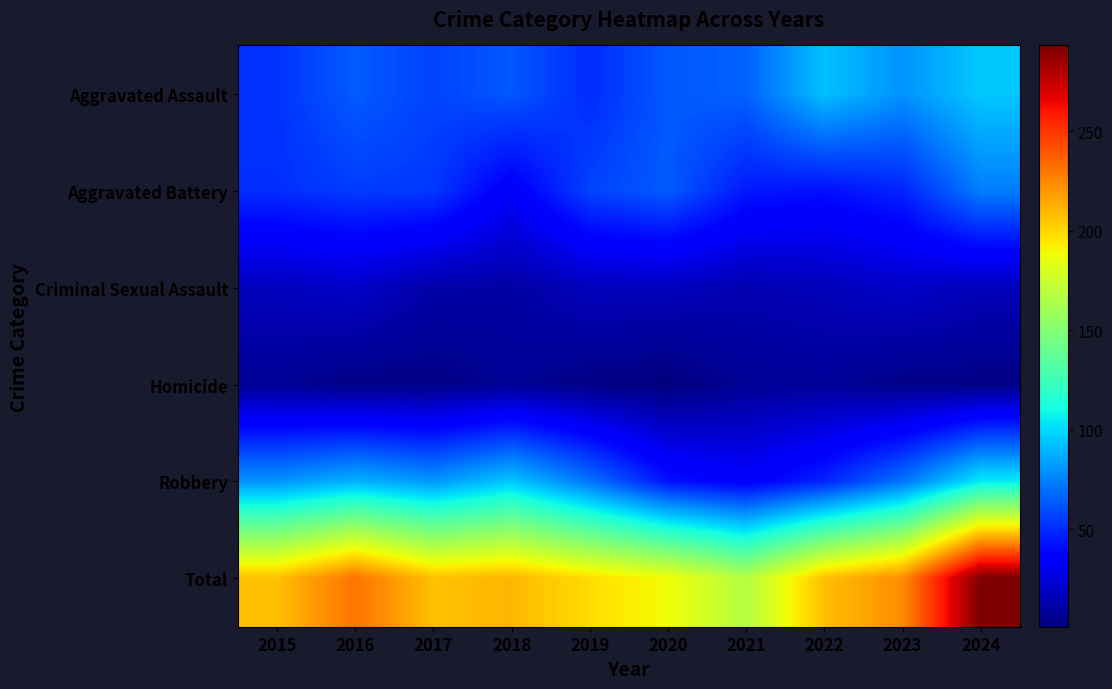

What is the total value across all series at 2015?

414